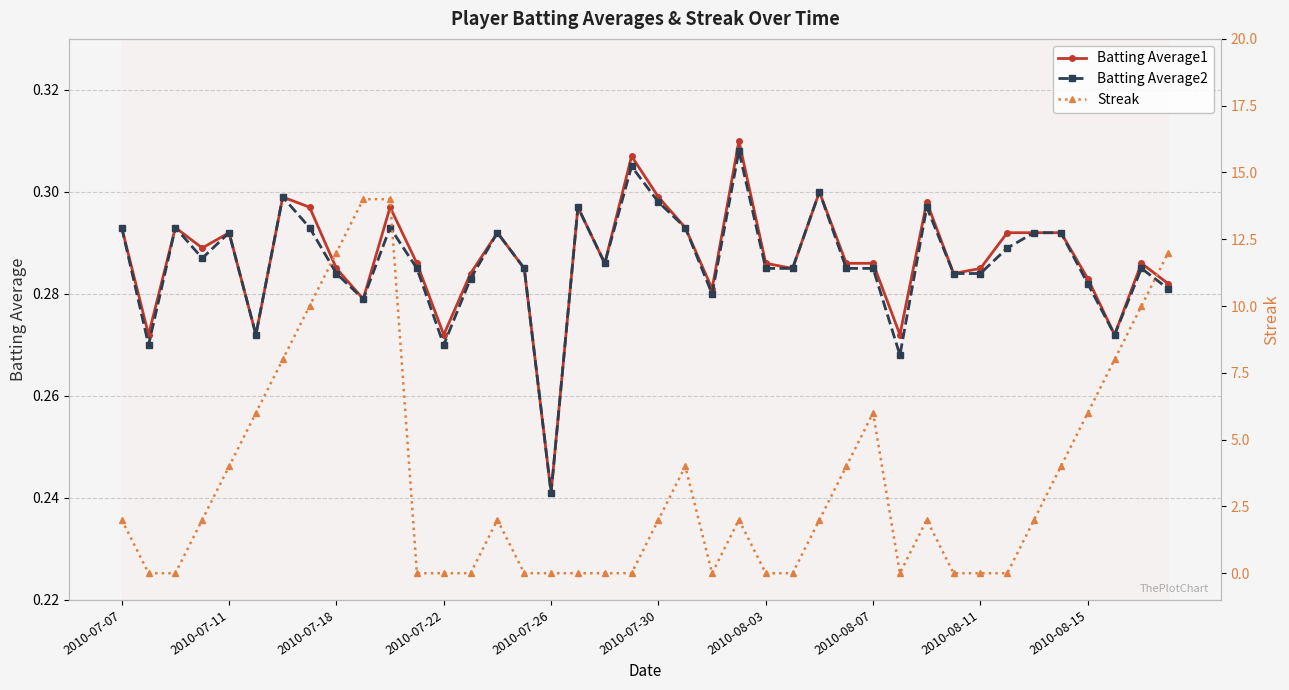

True or false: Batting Average1 has more than 1 interior local peaks.

True